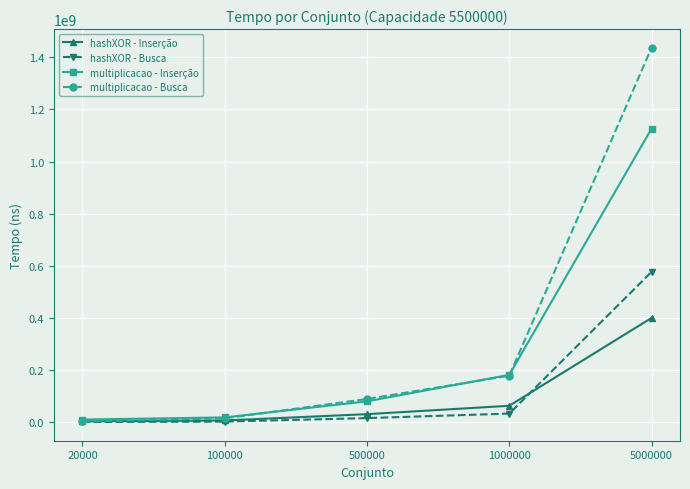

How many series are shown in this chart?

4